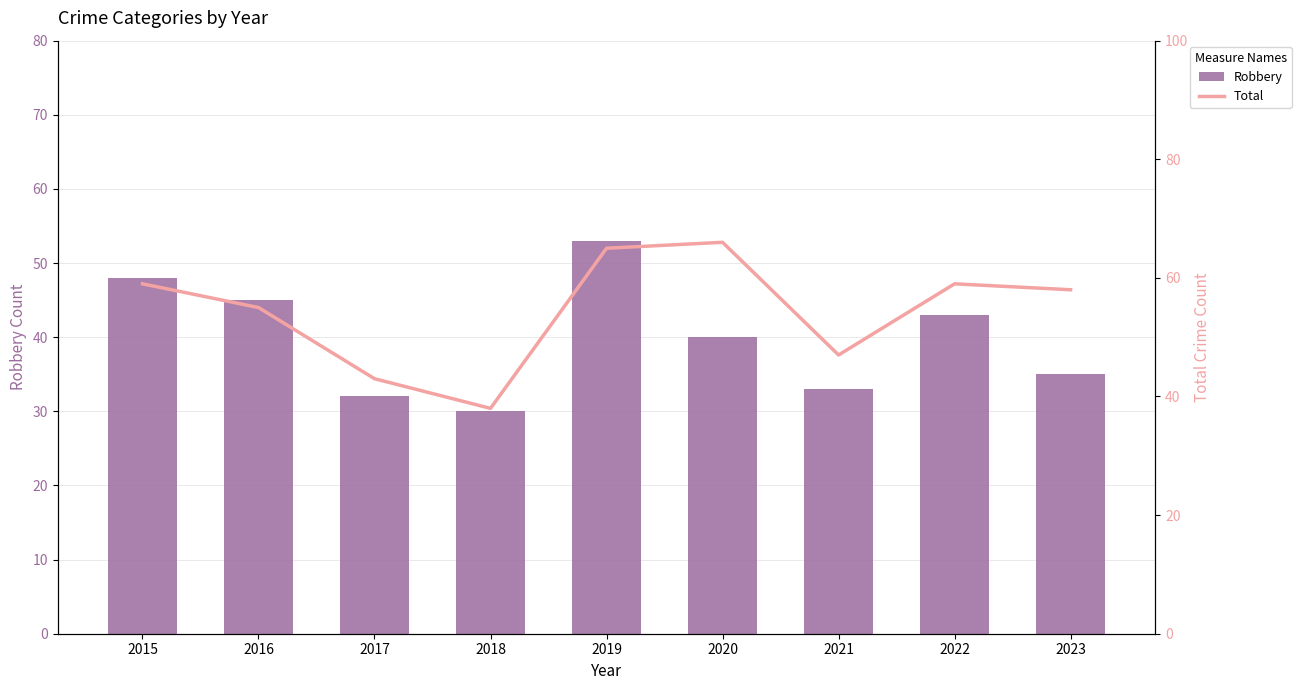

At which category is the sum across all series the highest?

2019